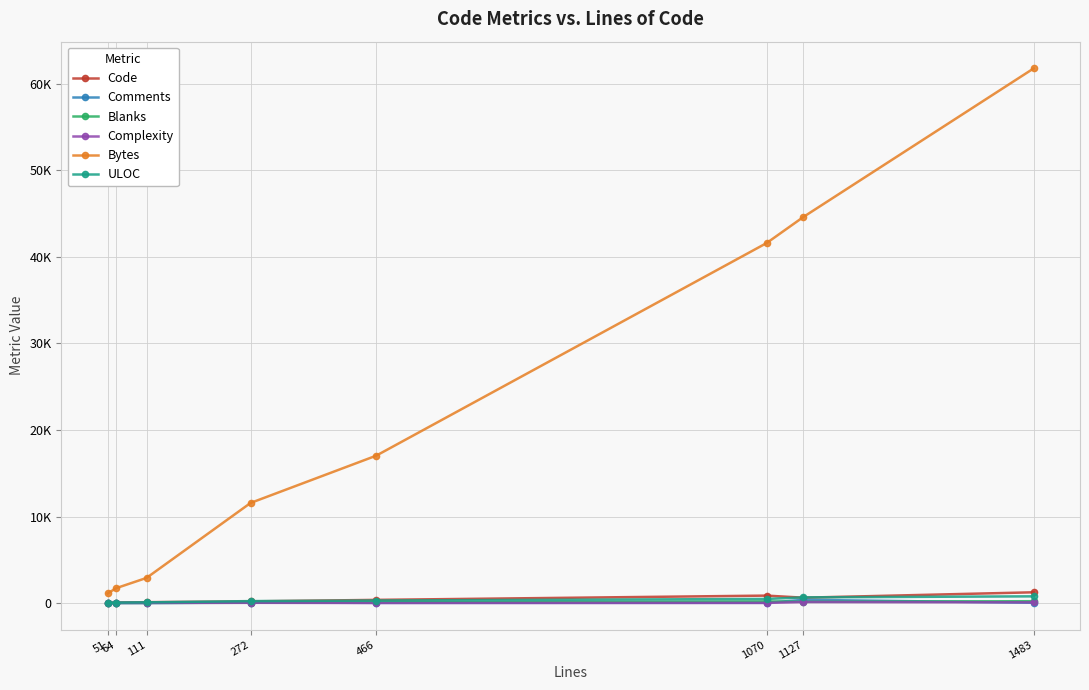

Is the value of Code at 51 greater than the value of Bytes at 51?

No